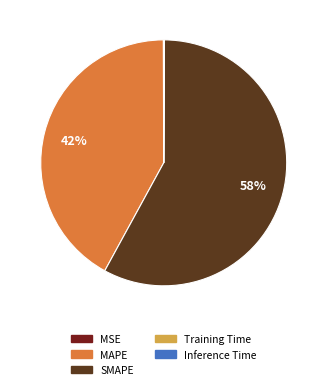

What percentage is the MAPE slice, to the nearest percent?

42%